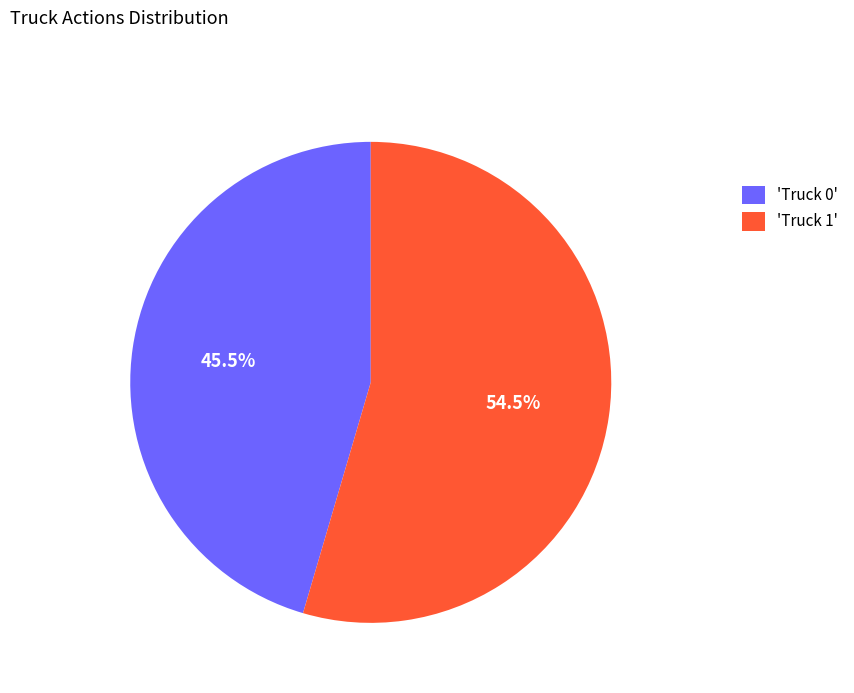

What portion of the pie excludes 'Truck 1'?

45.5%